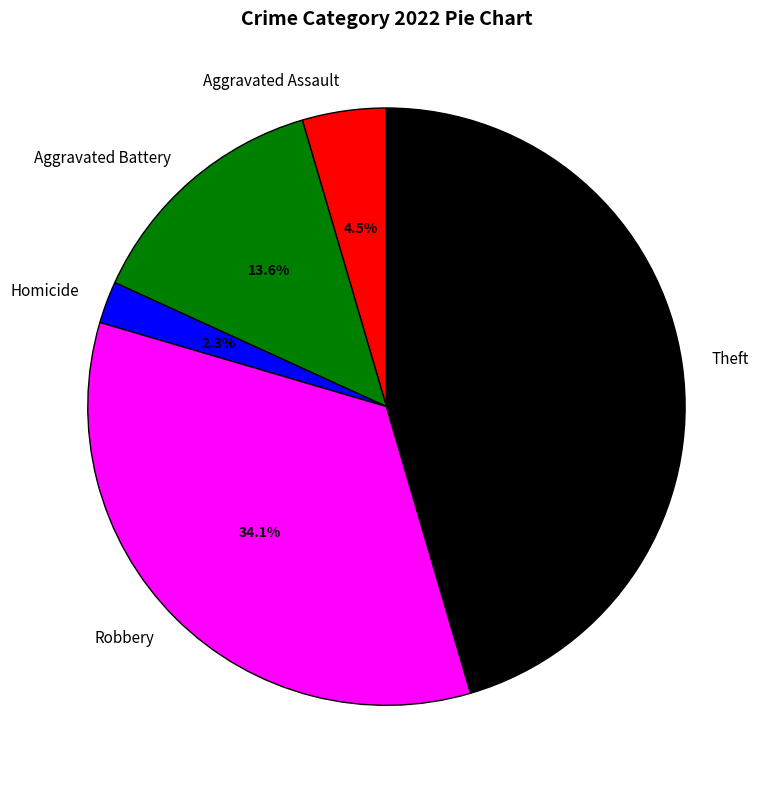

Do Homicide and Aggravated Assault together represent more than half of the pie?

No